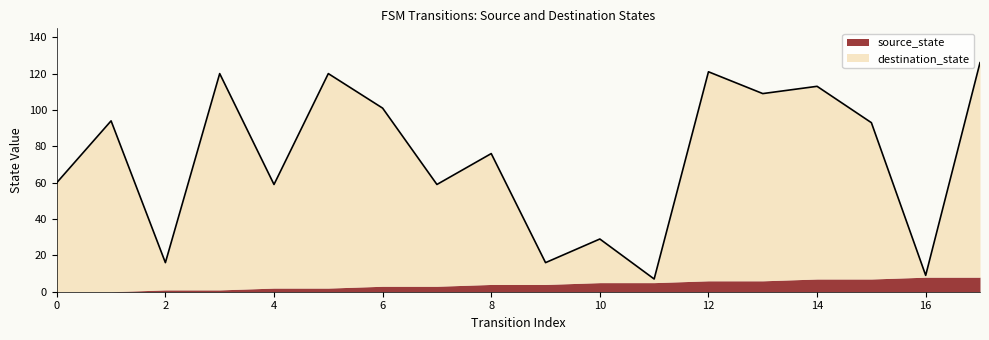

At which category does the data reach its first local valley?

2